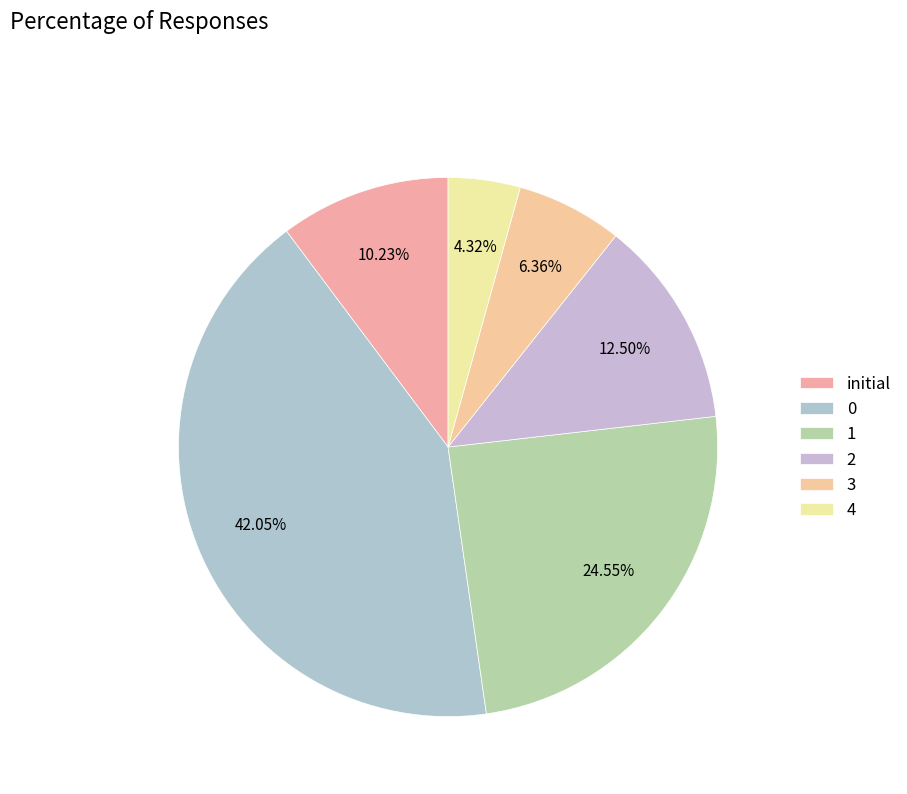

Is there any slice that represents more than half of the pie?

No